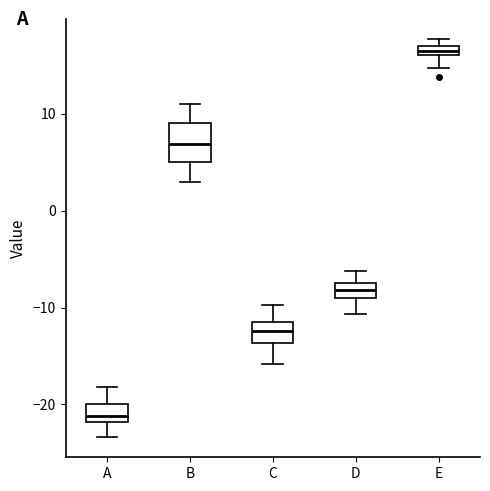

Comparing the boxes themselves (not the whiskers), which one is the tallest?

B